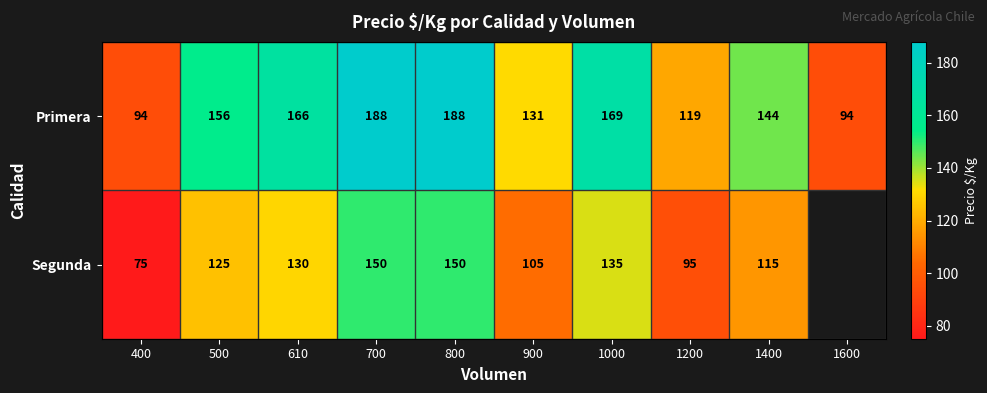

What is the spread (max minus min) of values at 500?

31